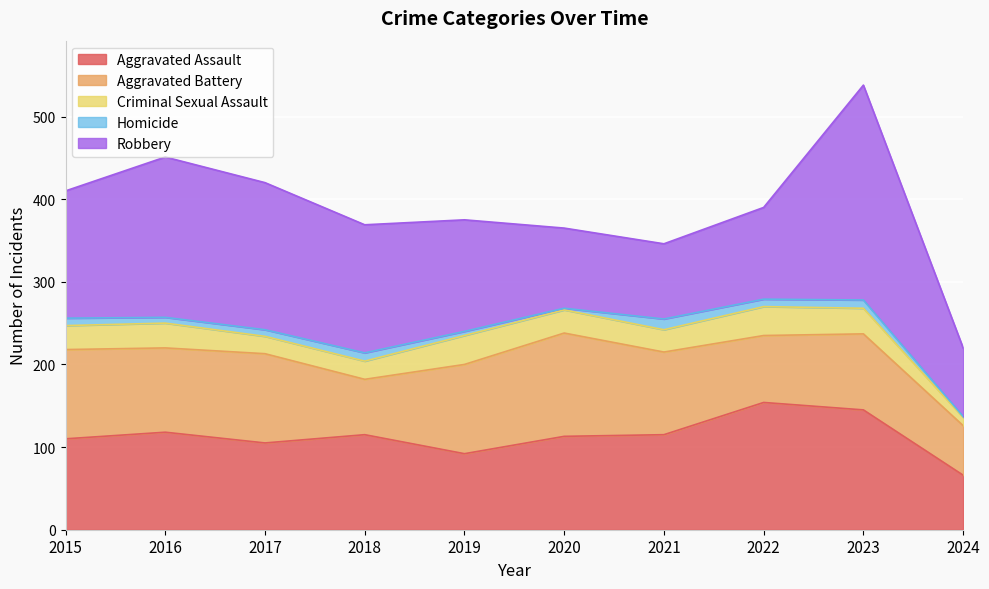

At which category does the chart reach its peak across all series?

2023